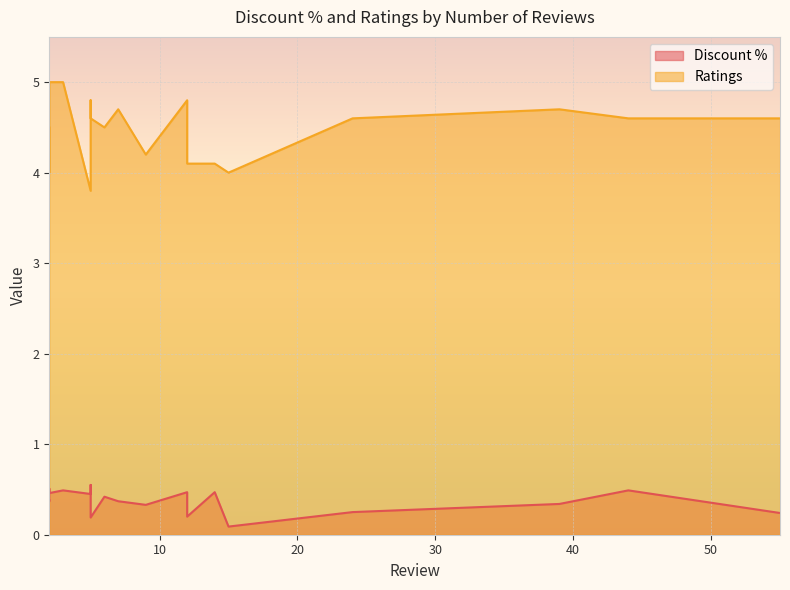

How many interior local peaks does the Discount % series have?

6